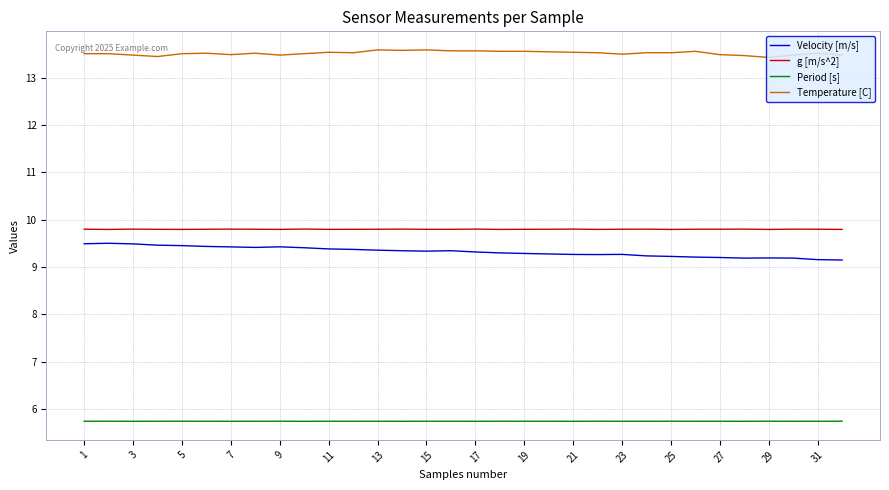

What is the difference between the maximum and minimum values in the Velocity [m/s] series?

0.4